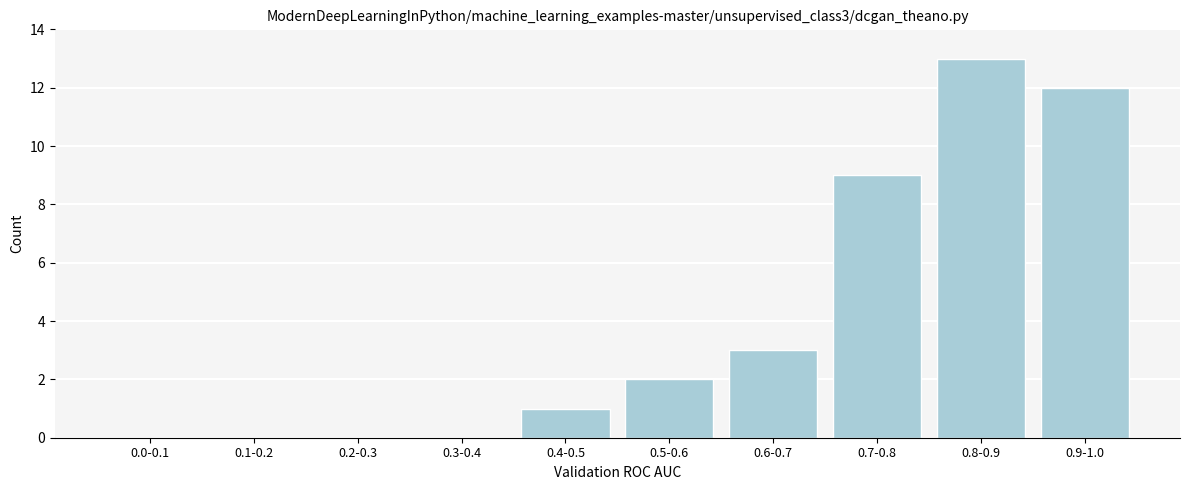

Reading left to right, extract all data points from this chart.

0.0-0.1=0	0.1-0.2=0	0.2-0.3=0	0.3-0.4=0	0.4-0.5=1	0.5-0.6=2	0.6-0.7=3	0.7-0.8=9	0.8-0.9=13	0.9-1.0=12